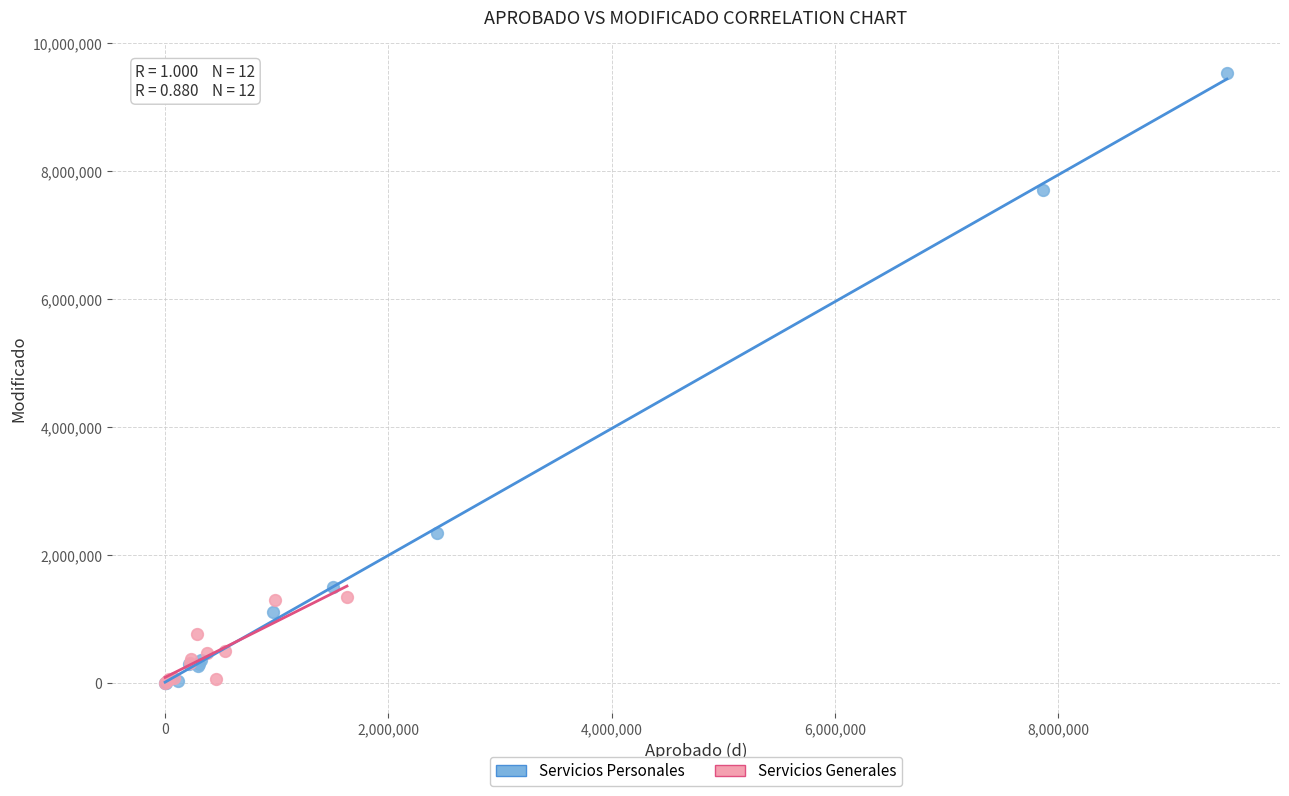

Which series reaches the maximum Y coordinate?

Servicios Personales